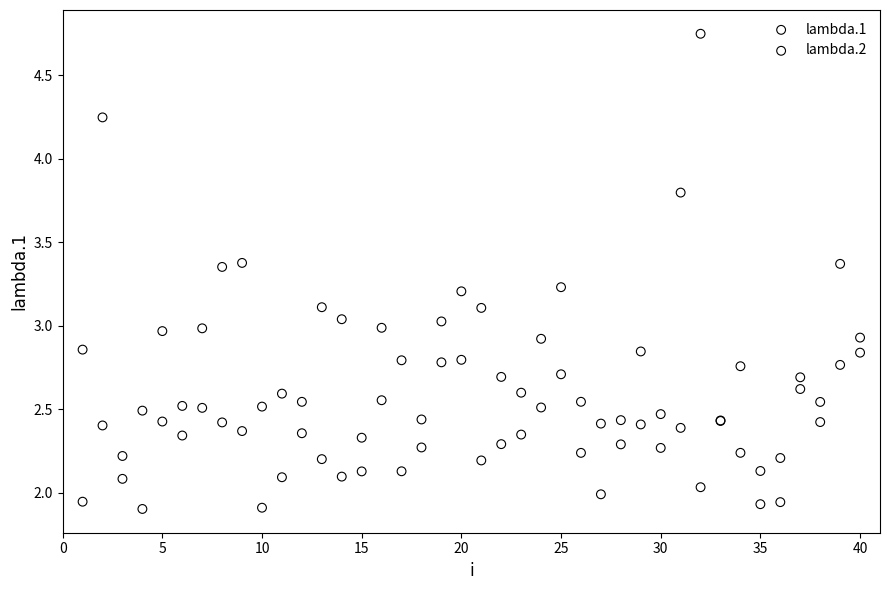

What is the X range (max minus min) for the scatter plot?

39.0